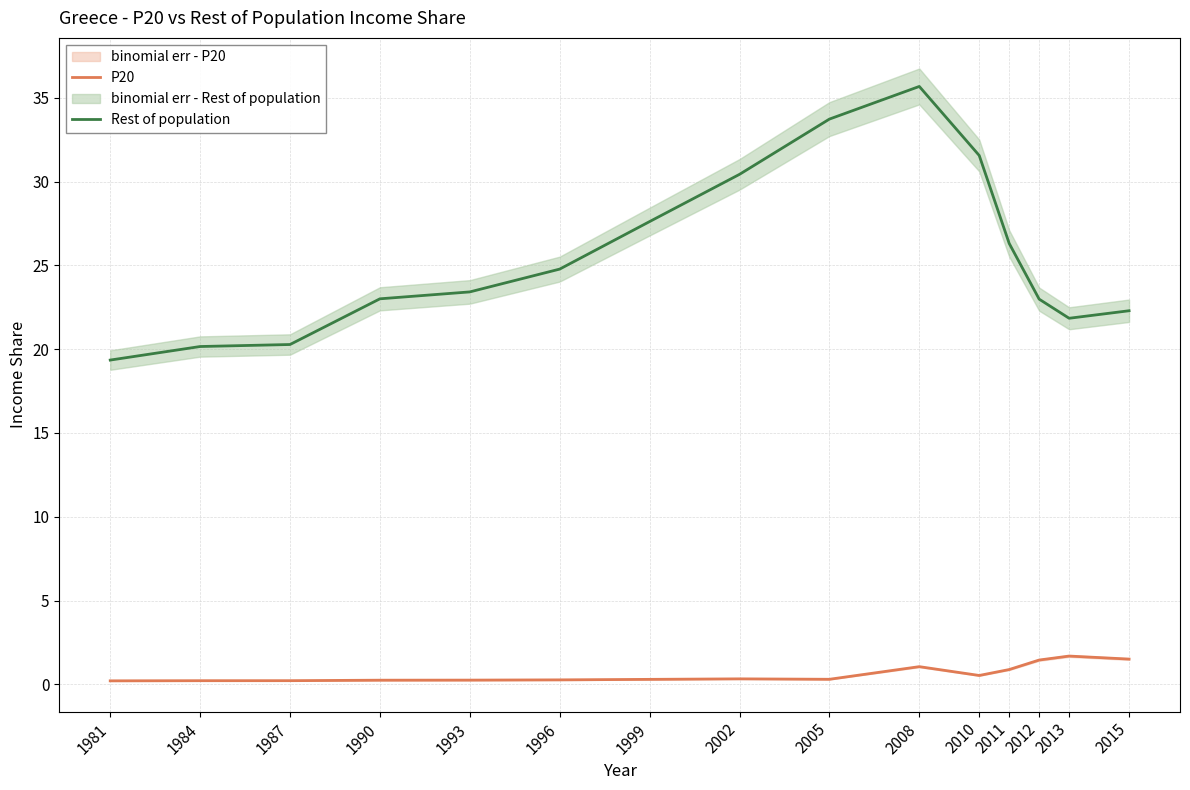

Which series has the largest total across all categories?

Rest of population